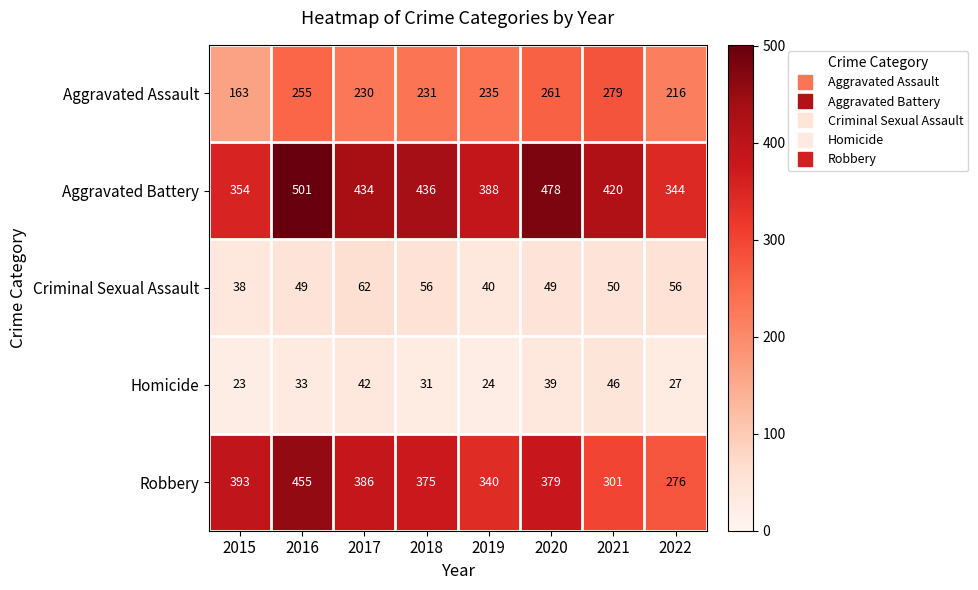

Is it true that Aggravated Battery equals 173 at 2018?

False